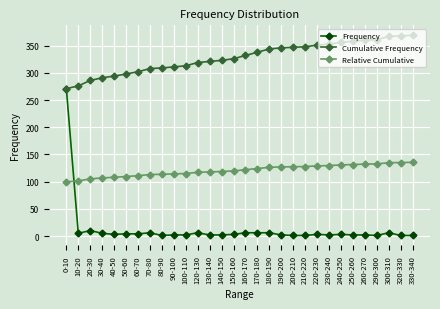

What are all the series names shown in the legend?

Frequency, Cumulative Frequency, Relative Cumulative